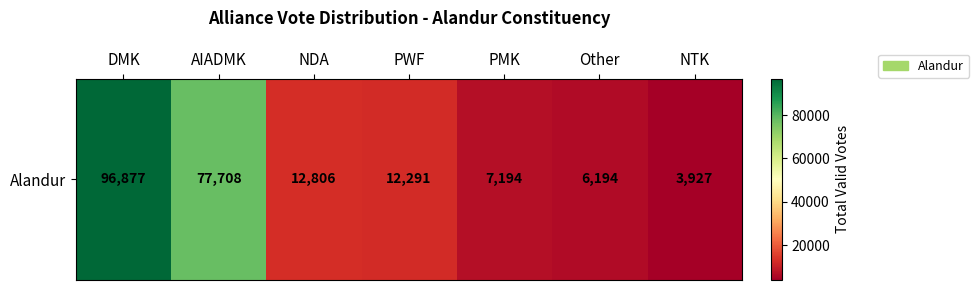

The chart shows a value of 6194 at Other. True or false?

True